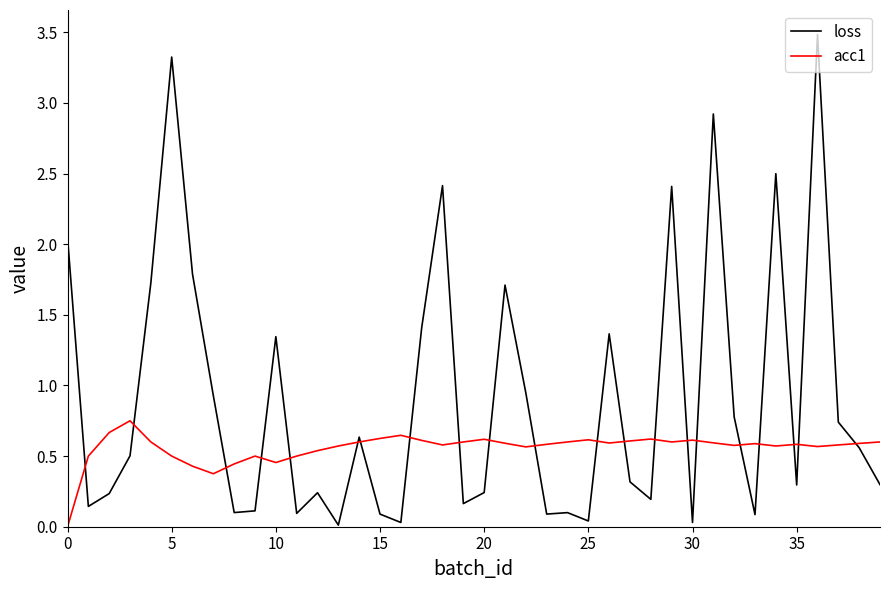

True or false: loss has more than 2 points higher than both neighbors.

True